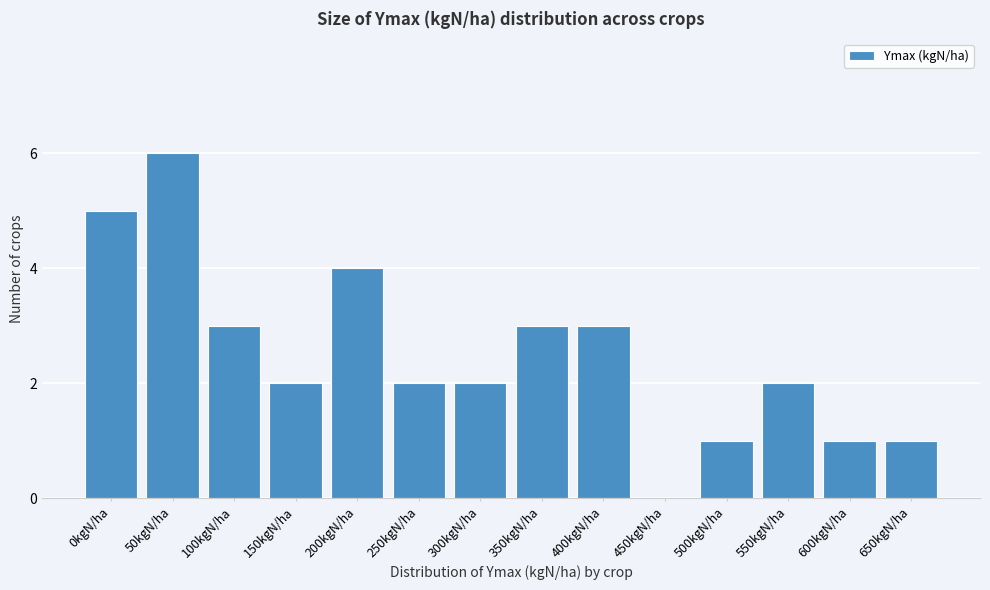

Reading right to left, list all the values displayed in this chart.

650kgN/ha=1	600kgN/ha=1	550kgN/ha=2	500kgN/ha=1	450kgN/ha=0	400kgN/ha=3	350kgN/ha=3	300kgN/ha=2	250kgN/ha=2	200kgN/ha=4	150kgN/ha=2	100kgN/ha=3	50kgN/ha=6	0kgN/ha=5